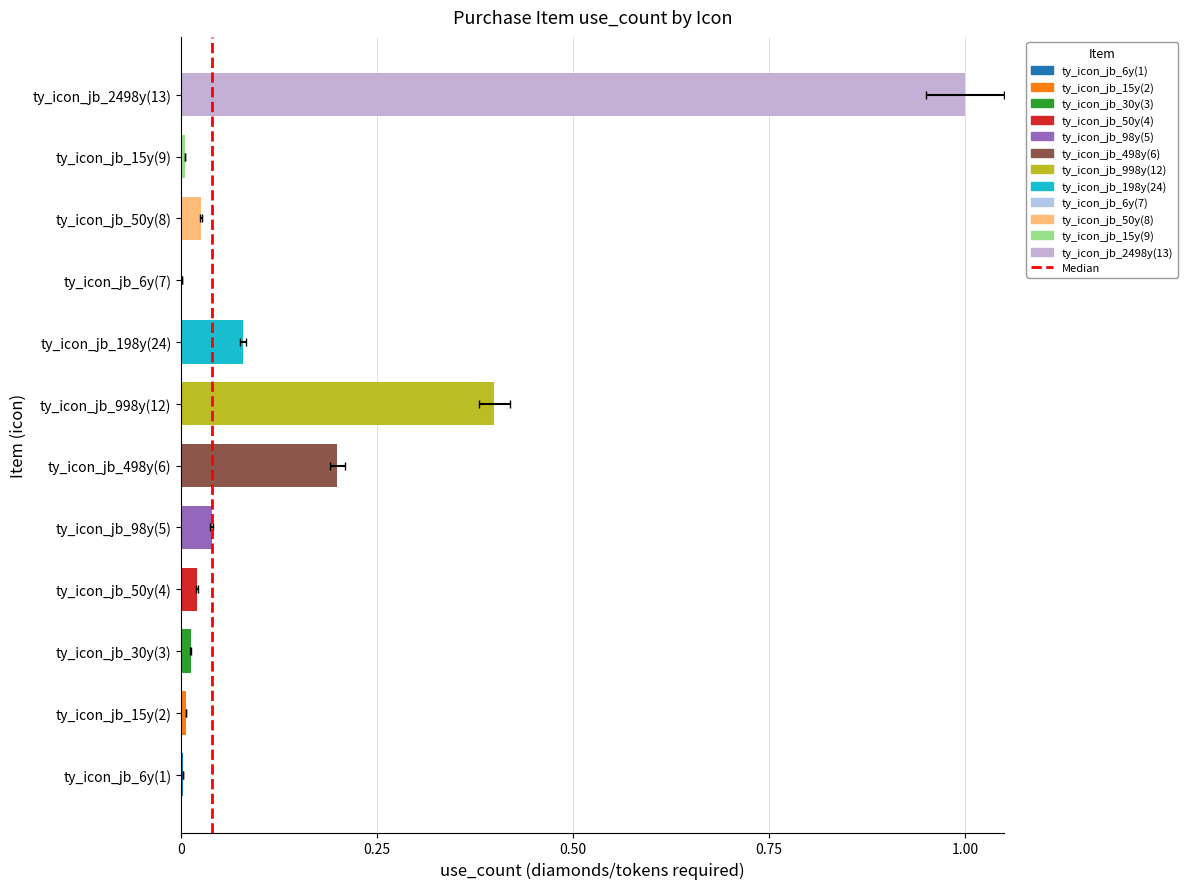

Reading left to right, transcribe all the data shown in this chart.

0.0	0.0	0.0	0.0	0.0	0.2	0.4	0.1	0.0	0.0	0.0	1.0